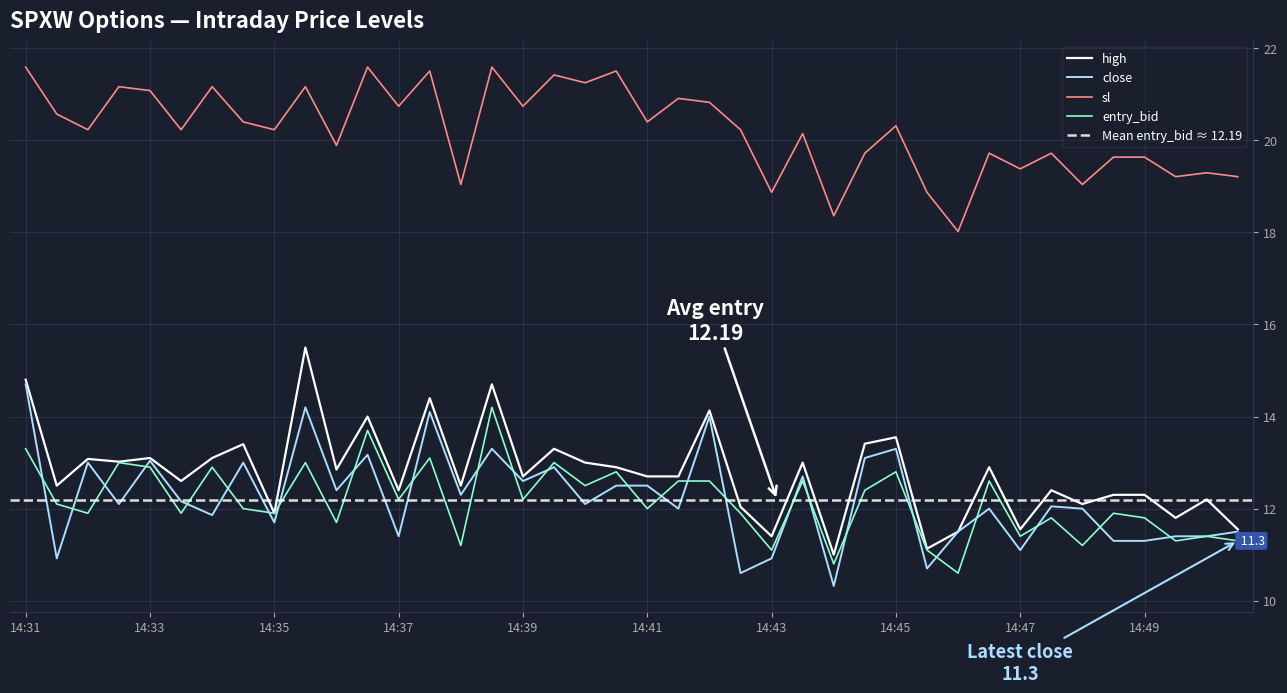

What is the total value across all series at 14:46?

51.6